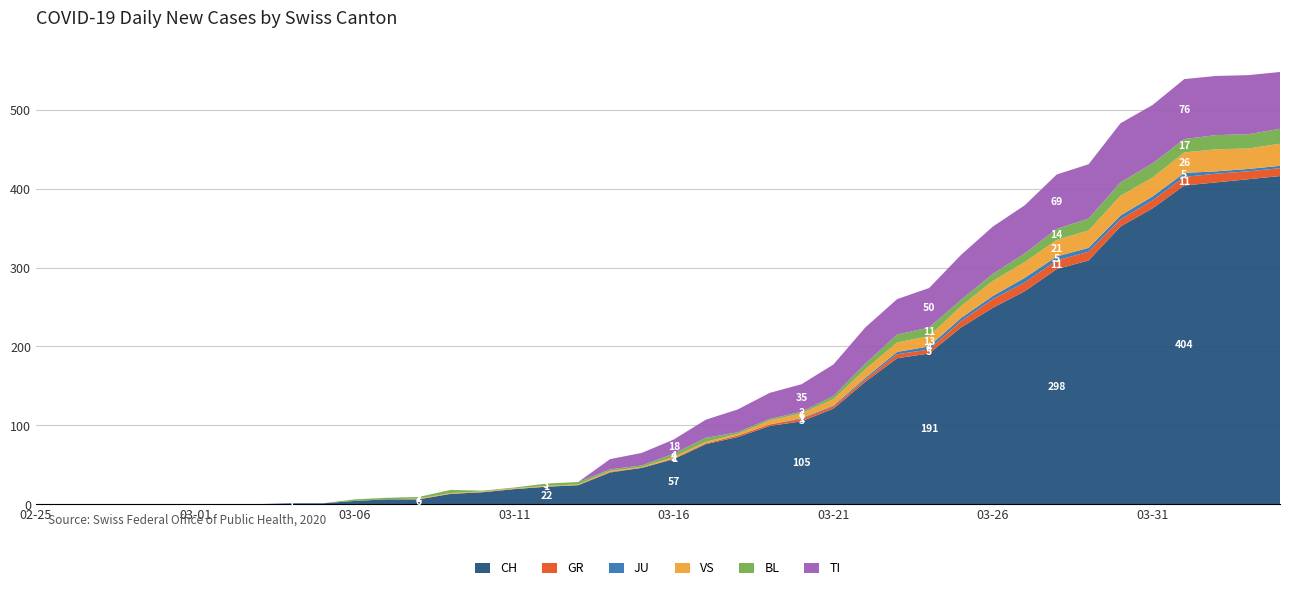

Reading left to right, what are all the values shown in this chart?

CH: 2020-02-25=0	2020-02-26=0	2020-02-27=0	2020-02-28=0	2020-02-29=0	2020-03-01=0	2020-03-02=0	2020-03-03=0	2020-03-04=1	2020-03-05=1	2020-03-06=4	2020-03-07=6	2020-03-08=6	2020-03-09=13	2020-03-10=15	2020-03-11=19	2020-03-12=22	2020-03-13=24	2020-03-14=40	2020-03-15=46	2020-03-16=57	2020-03-17=76	2020-03-18=85	2020-03-19=99	2020-03-20=105	2020-03-21=121	2020-03-22=155	2020-03-23=185	2020-03-24=191	2020-03-25=224	2020-03-26=249	2020-03-27=270	2020-03-28=298	2020-03-29=309	2020-03-30=352	2020-03-31=375	2020-04-01=404	2020-04-02=408	2020-04-03=412	2020-04-04=416
GR: 2020-02-25=0	2020-02-26=0	2020-02-27=0	2020-02-28=0	2020-02-29=0	2020-03-01=0	2020-03-02=0	2020-03-03=0	2020-03-04=0	2020-03-05=0	2020-03-06=0	2020-03-07=0	2020-03-08=0	2020-03-09=0	2020-03-10=0	2020-03-11=0	2020-03-12=0	2020-03-13=0	2020-03-14=1	2020-03-15=0	2020-03-16=1	2020-03-17=1	2020-03-18=2	2020-03-19=2	2020-03-20=3	2020-03-21=3	2020-03-22=3	2020-03-23=5	2020-03-24=5	2020-03-25=8	2020-03-26=11	2020-03-27=11	2020-03-28=11	2020-03-29=11	2020-03-30=9	2020-03-31=10	2020-04-01=11	2020-04-02=11	2020-04-03=10	2020-04-04=10
JU: 2020-02-25=0	2020-02-26=0	2020-02-27=0	2020-02-28=0	2020-02-29=0	2020-03-01=0	2020-03-02=0	2020-03-03=0	2020-03-04=0	2020-03-05=0	2020-03-06=0	2020-03-07=0	2020-03-08=0	2020-03-09=0	2020-03-10=0	2020-03-11=0	2020-03-12=0	2020-03-13=0	2020-03-14=0	2020-03-15=0	2020-03-16=0	2020-03-17=0	2020-03-18=0	2020-03-19=0	2020-03-20=1	2020-03-21=1	2020-03-22=2	2020-03-23=3	2020-03-24=4	2020-03-25=4	2020-03-26=4	2020-03-27=6	2020-03-28=5	2020-03-29=5	2020-03-30=5	2020-03-31=5	2020-04-01=5	2020-04-02=3	2020-04-03=3	2020-04-04=3
VS: 2020-02-25=0	2020-02-26=0	2020-02-27=0	2020-02-28=0	2020-02-29=0	2020-03-01=0	2020-03-02=0	2020-03-03=0	2020-03-04=0	2020-03-05=0	2020-03-06=0	2020-03-07=0	2020-03-08=1	2020-03-09=1	2020-03-10=1	2020-03-11=1	2020-03-12=1	2020-03-13=1	2020-03-14=1	2020-03-15=1	2020-03-16=2	2020-03-17=2	2020-03-18=2	2020-03-19=5	2020-03-20=6	2020-03-21=8	2020-03-22=11	2020-03-23=12	2020-03-24=13	2020-03-25=15	2020-03-26=19	2020-03-27=20	2020-03-28=21	2020-03-29=22	2020-03-30=25	2020-03-31=24	2020-04-01=26	2020-04-02=28	2020-04-03=26	2020-04-04=28
BL: 2020-02-25=0	2020-02-26=0	2020-02-27=0	2020-02-28=0	2020-02-29=0	2020-03-01=0	2020-03-02=0	2020-03-03=0	2020-03-04=0	2020-03-05=0	2020-03-06=2	2020-03-07=2	2020-03-08=2	2020-03-09=4	2020-03-10=1	2020-03-11=1	2020-03-12=3	2020-03-13=3	2020-03-14=2	2020-03-15=2	2020-03-16=4	2020-03-17=5	2020-03-18=2	2020-03-19=2	2020-03-20=2	2020-03-21=4	2020-03-22=7	2020-03-23=10	2020-03-24=11	2020-03-25=8	2020-03-26=9	2020-03-27=11	2020-03-28=14	2020-03-29=15	2020-03-30=17	2020-03-31=18	2020-04-01=17	2020-04-02=18	2020-04-03=18	2020-04-04=19
TI: 2020-02-25=0	2020-02-26=0	2020-02-27=0	2020-02-28=0	2020-02-29=0	2020-03-01=0	2020-03-02=0	2020-03-03=0	2020-03-04=0	2020-03-05=0	2020-03-06=0	2020-03-07=0	2020-03-08=0	2020-03-09=0	2020-03-10=0	2020-03-11=0	2020-03-12=0	2020-03-13=0	2020-03-14=13	2020-03-15=16	2020-03-16=18	2020-03-17=23	2020-03-18=29	2020-03-19=33	2020-03-20=35	2020-03-21=40	2020-03-22=46	2020-03-23=45	2020-03-24=50	2020-03-25=57	2020-03-26=60	2020-03-27=61	2020-03-28=69	2020-03-29=69	2020-03-30=75	2020-03-31=74	2020-04-01=76	2020-04-02=75	2020-04-03=75	2020-04-04=72